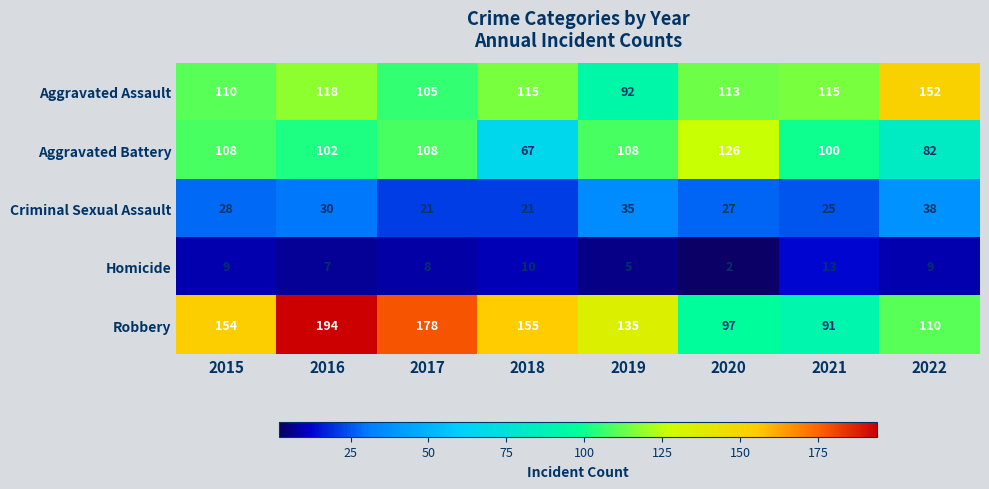

True or false: Aggravated Battery has a value of 170 at 2017.

False